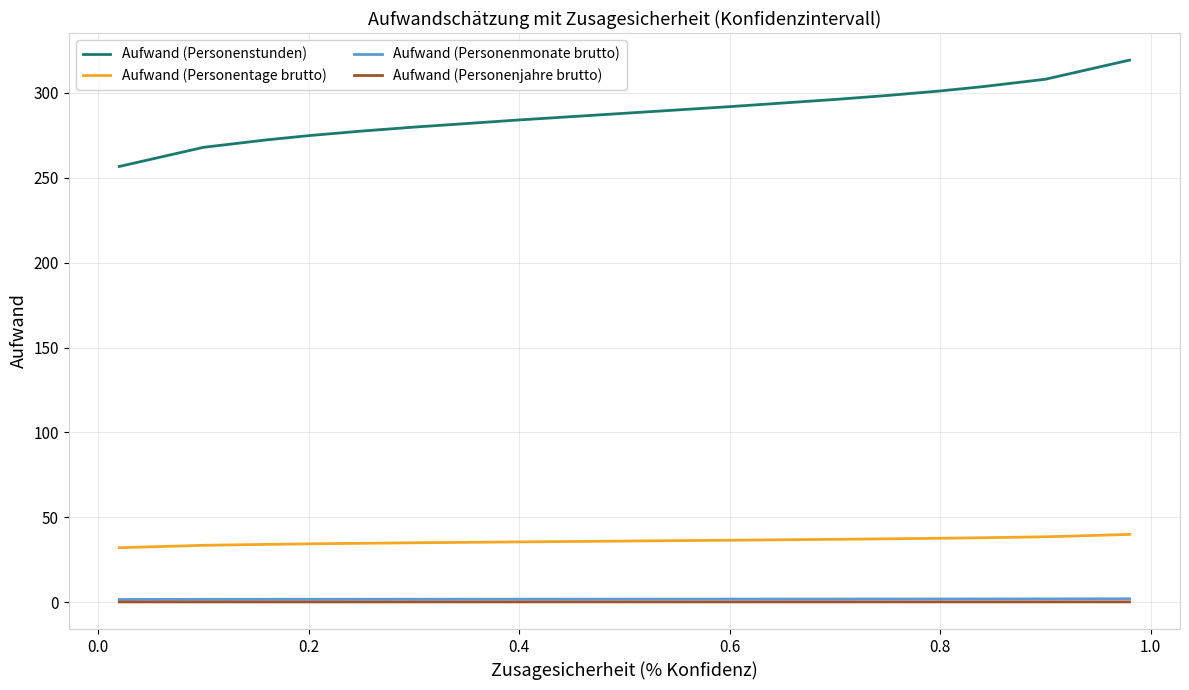

True or false: Aufwand (Personenjahre brutto) and Aufwand (Personentage brutto) intersect in this chart.

False